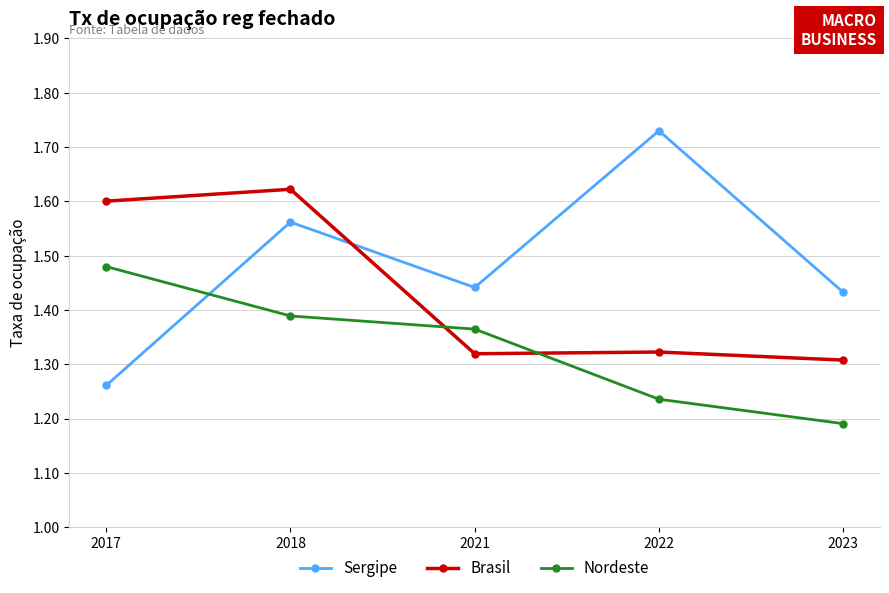

The value of Nordeste at 2018 is 1.9. True or false?

False